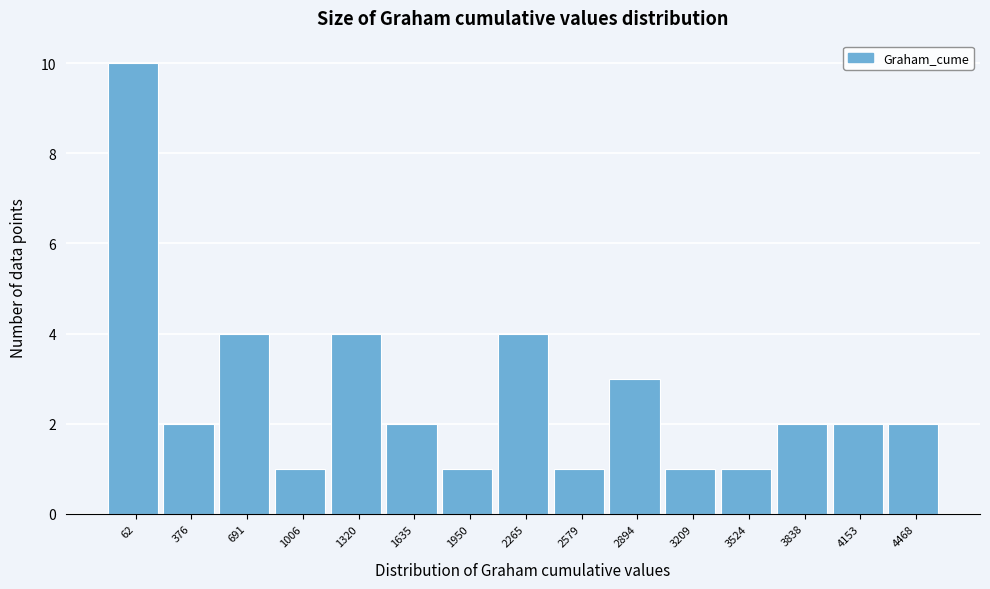

Reading right to left, transcribe all the data shown in this chart.

4468=2	4153=2	3838=2	3524=1	3209=1	2894=3	2579=1	2265=4	1950=1	1635=2	1320=4	1006=1	691=4	376=2	62=10